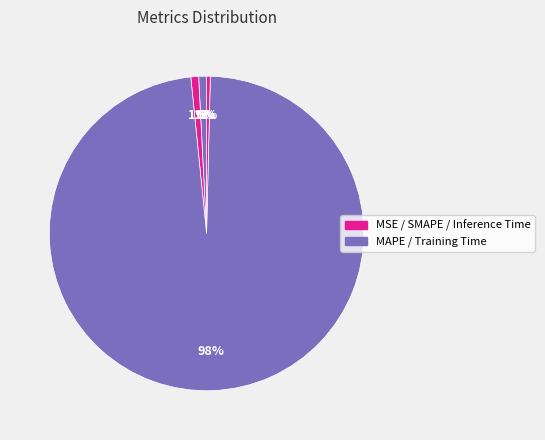

Which slice represents more than half of the pie?

Training Time